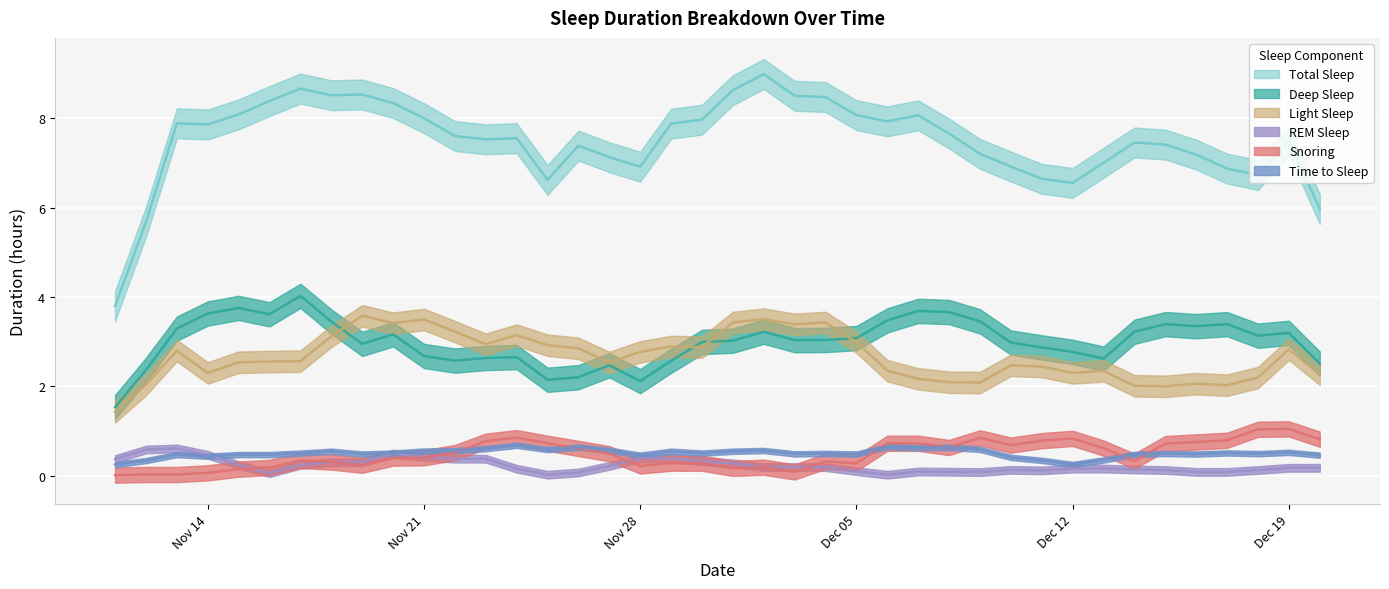

What is the lowest value of the Deep Sleep series?

1.4